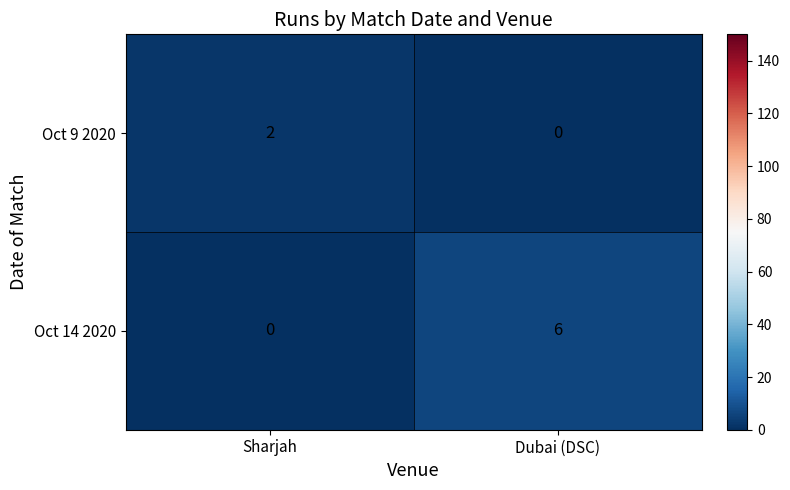

List the series in order of their peak value, highest first.

Oct 14 2020, Oct 9 2020